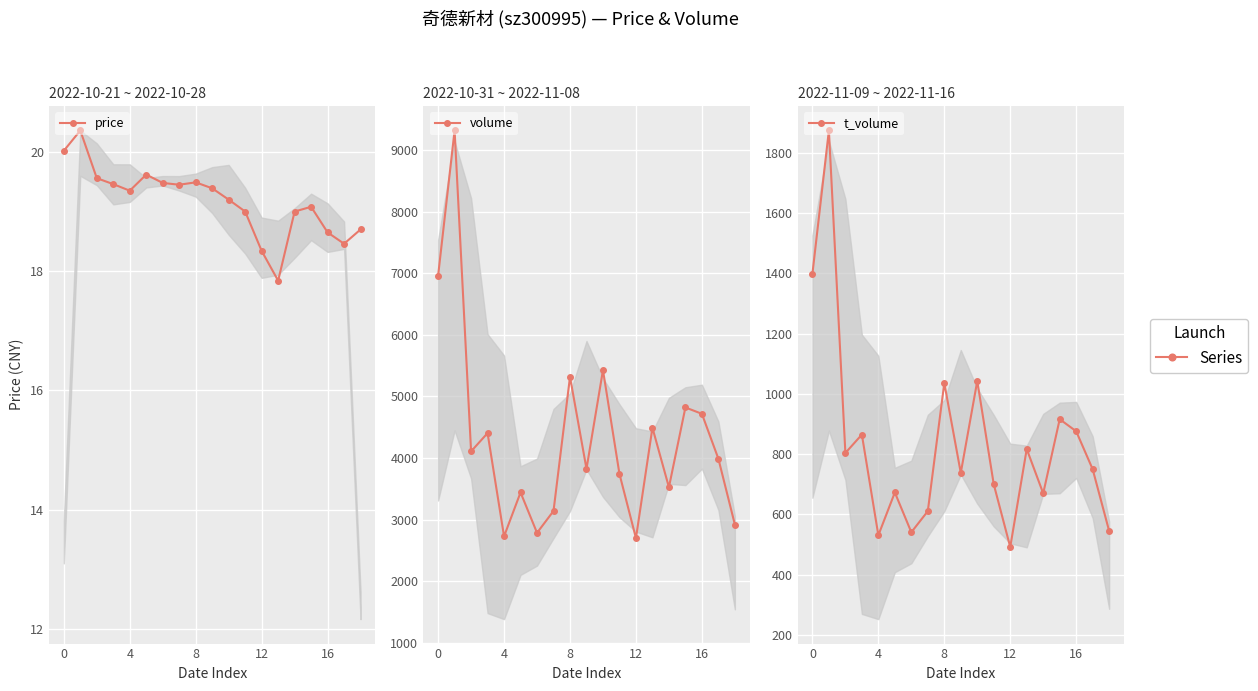

List the series in order of their peak value, highest first.

volume, t_volume, price